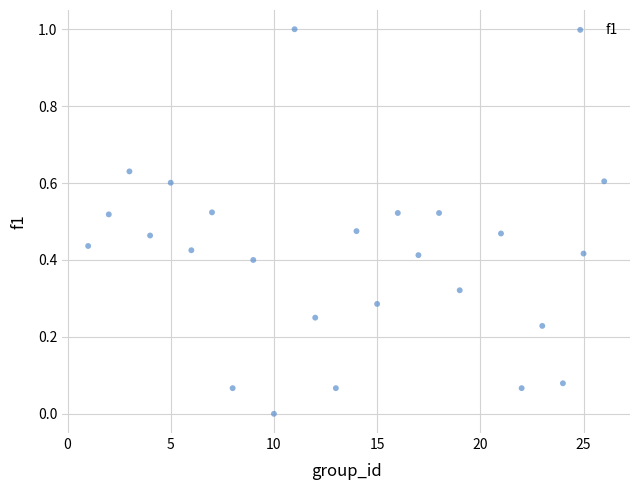

What is the range of Y values (max minus min)?

1.0